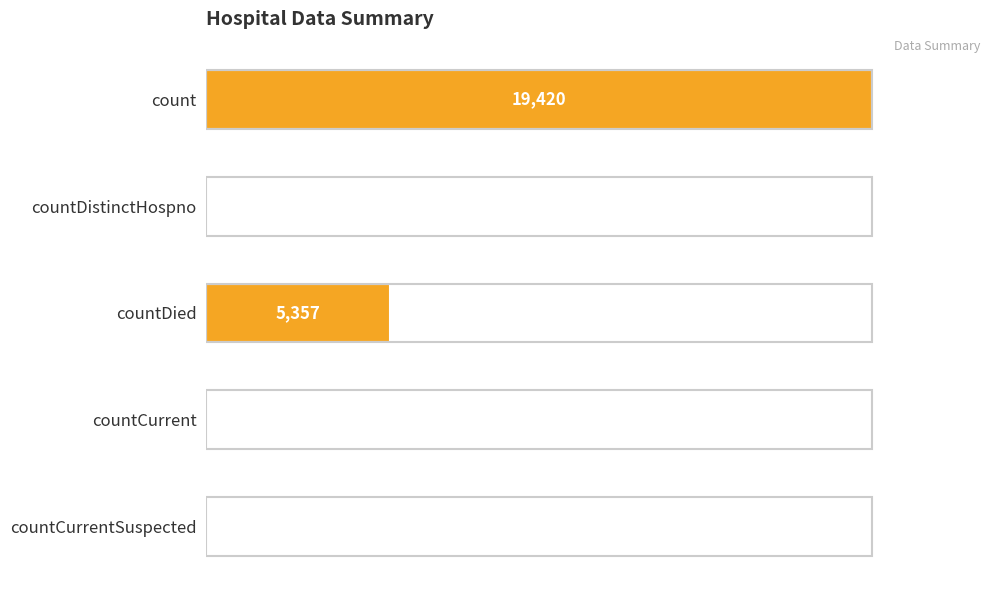

The value at countDistinctHospno is 38. True or false?

True